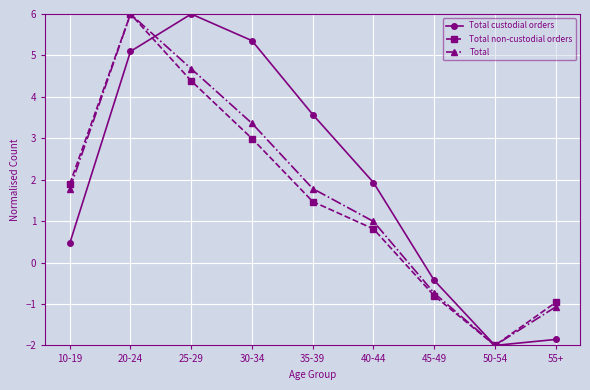

True or false: Total non-custodial orders has a value of 4.4 at 25-29.

True